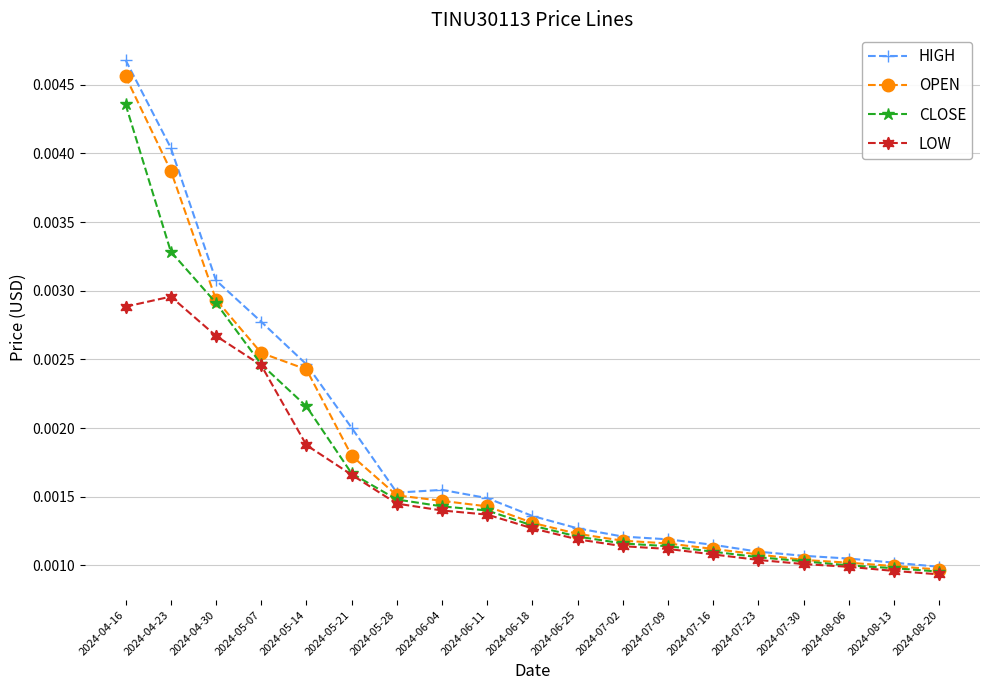

How many lines are shown in the chart?

4